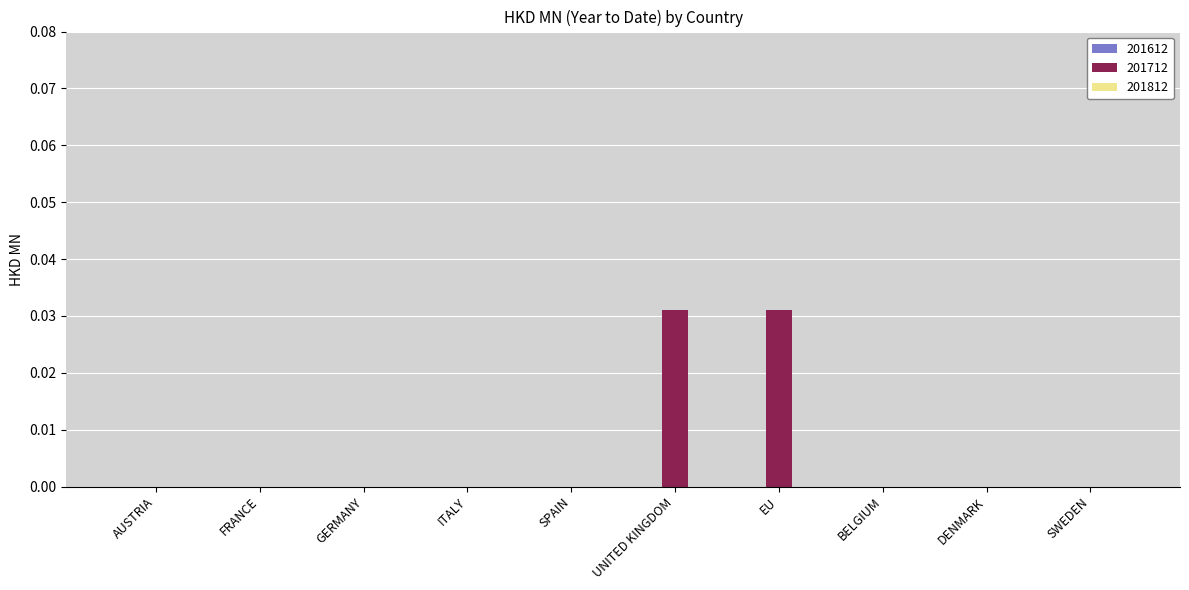

Is it true that the value at SWEDEN is 0.0?

True